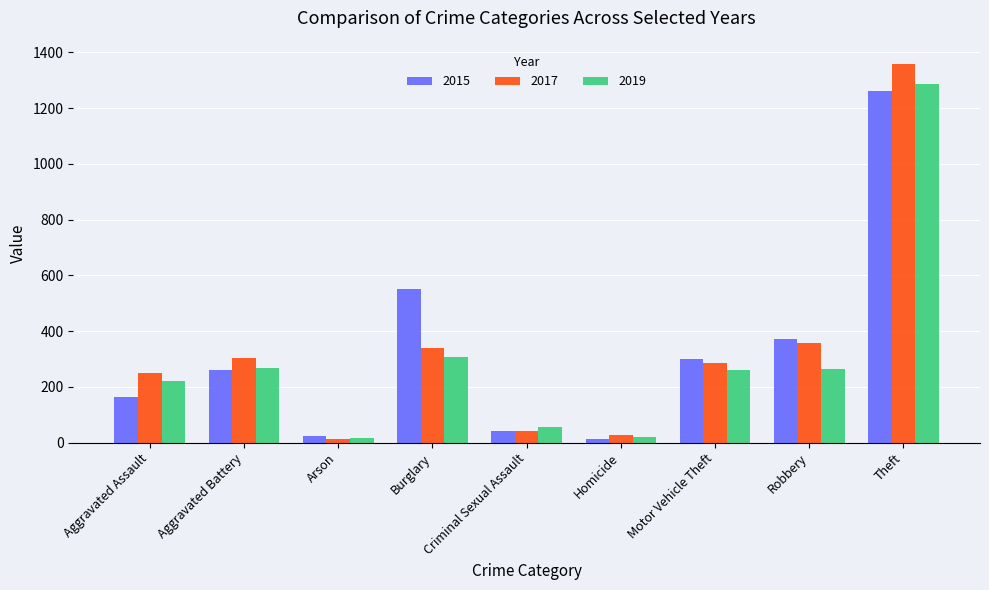

What is the greatest value displayed?

1359